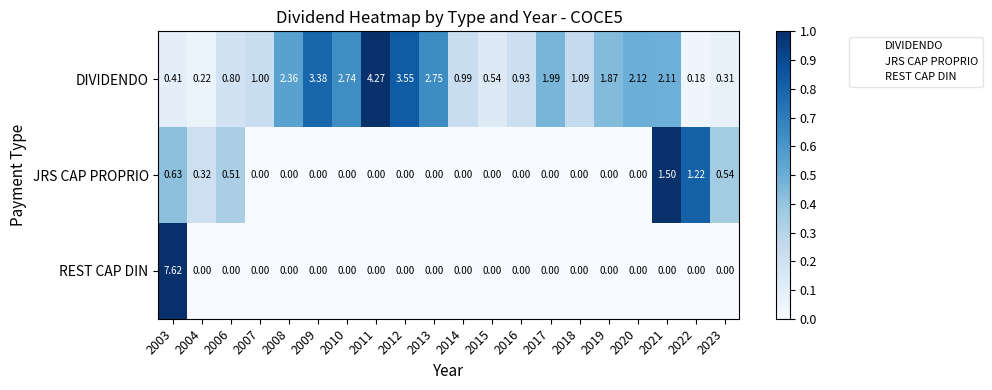

Count the number of categories in the chart.

20